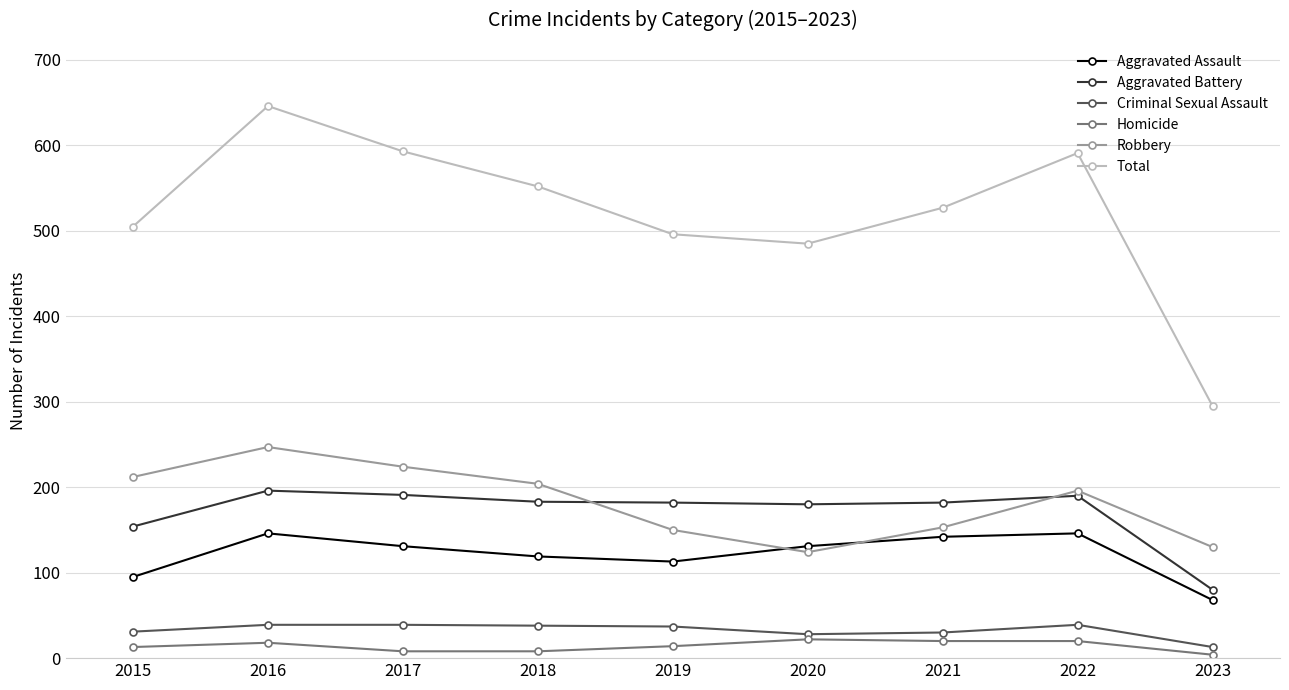

Is this an area chart (filled region under the line)?

No